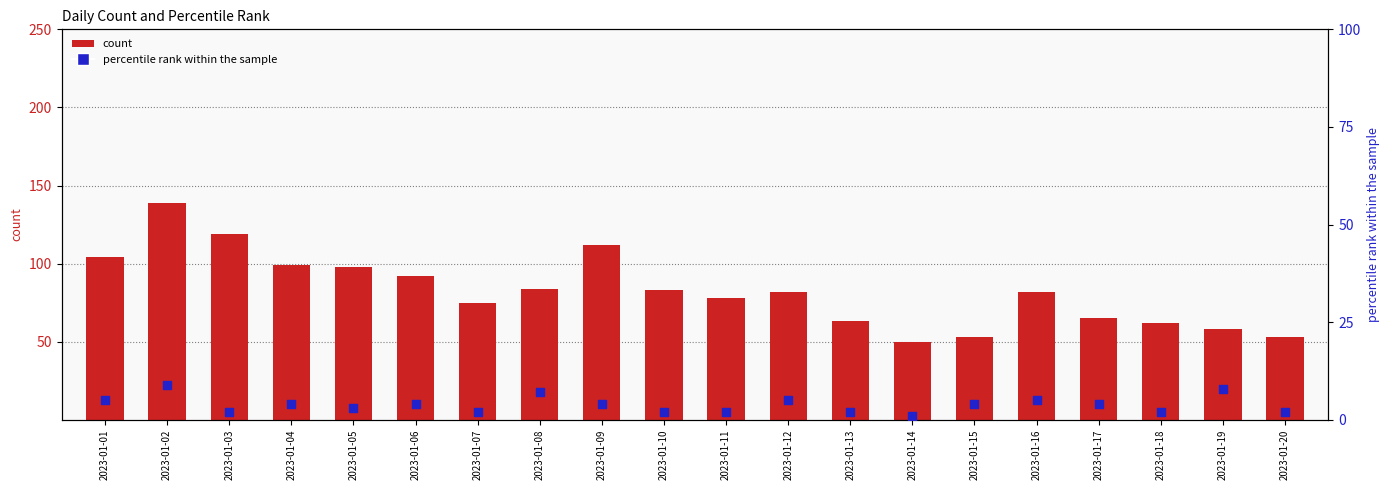

What is the total value across all series at 2023-01-07?

77